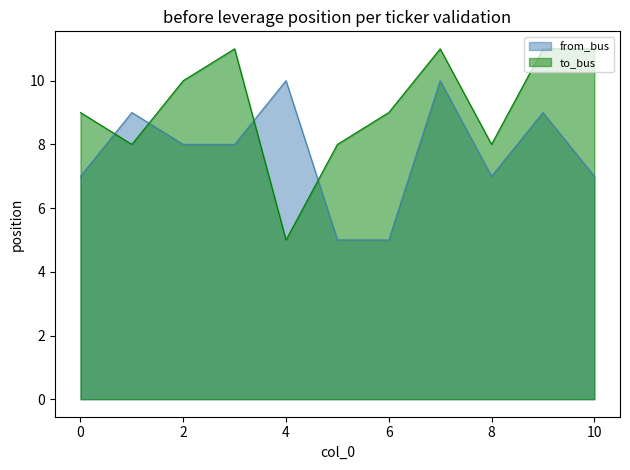

Does the chart display data point markers on the line(s)?

No